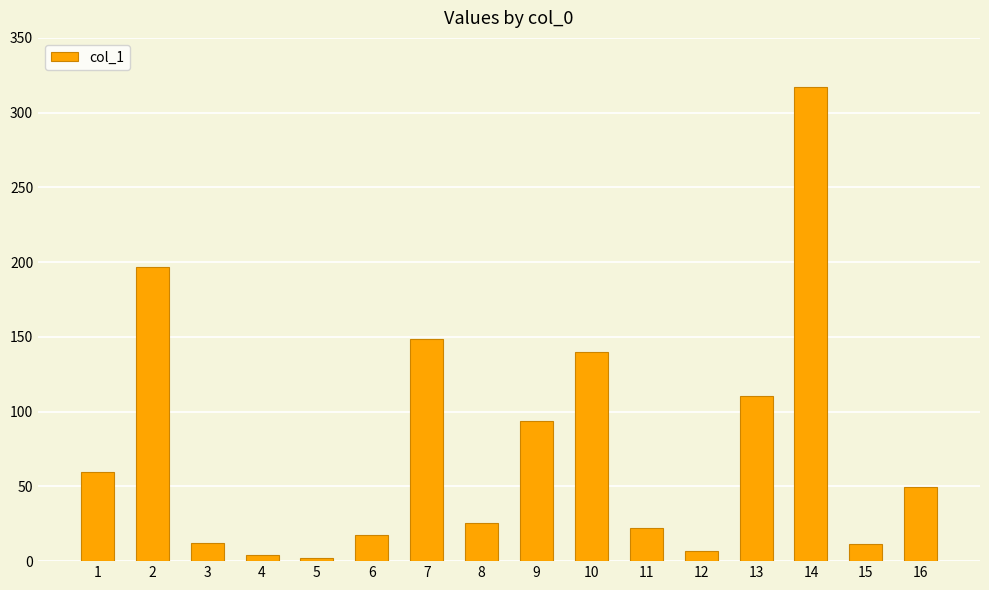

The chart shows a value of 148.6 at 7. True or false?

True